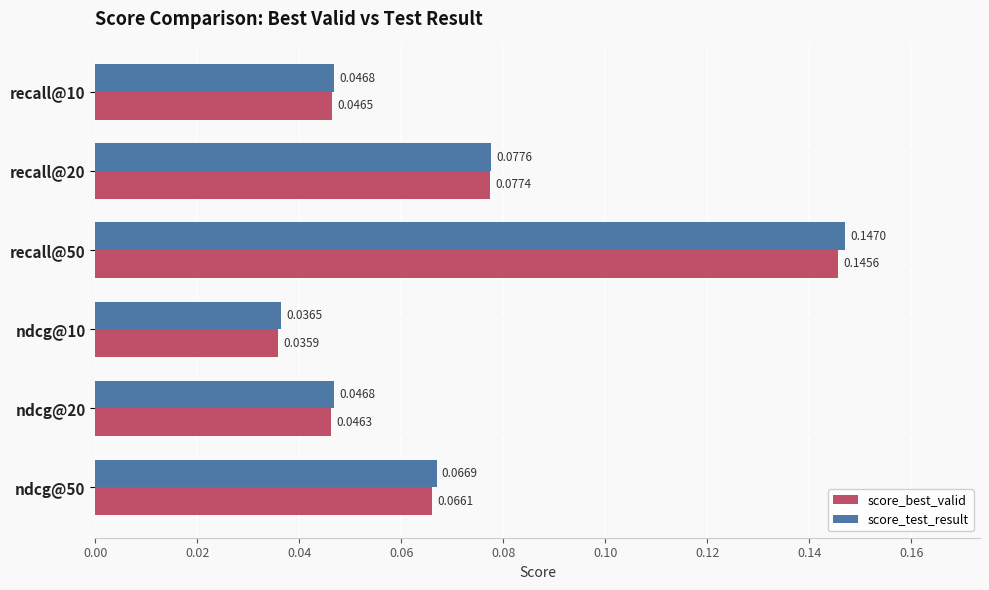

What are all the series names shown in the legend?

score_best_valid, score_test_result